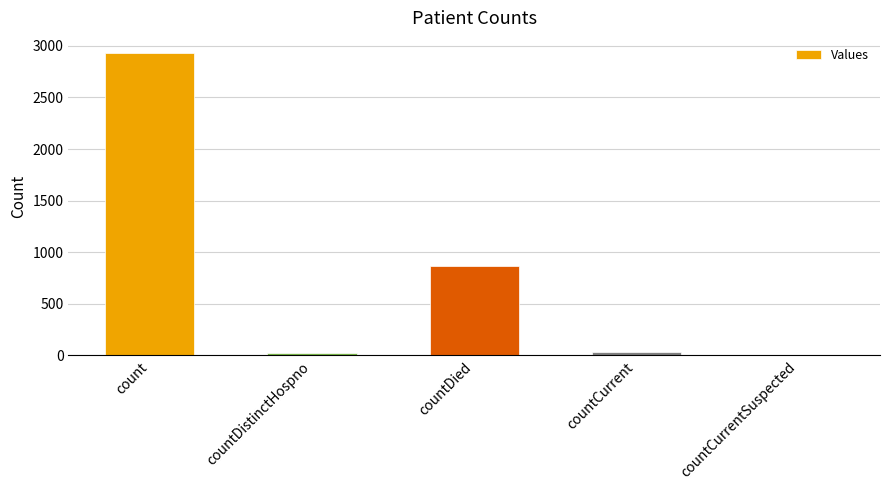

Which label corresponds to the largest value in the chart?

count